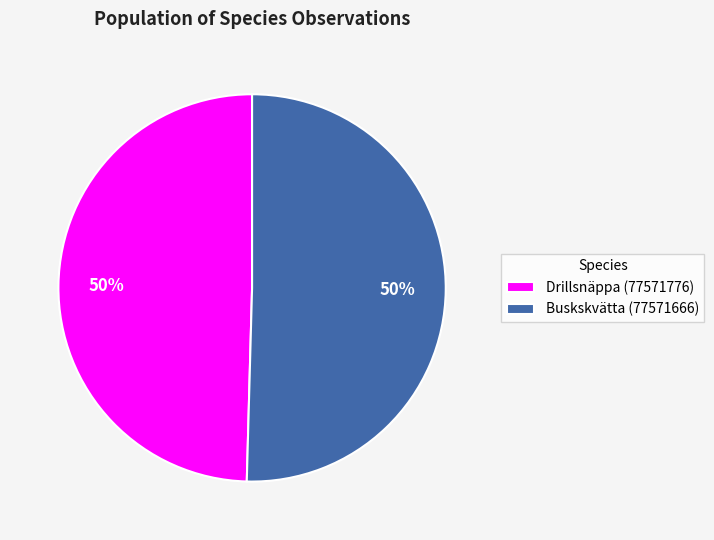

To the nearest percent, what is the average slice percentage?

50%